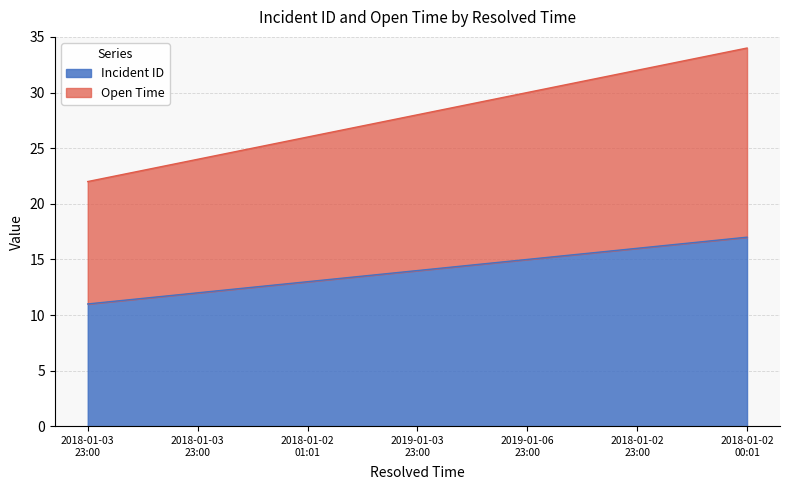

At how many categories does at least one series exceed 17?

7